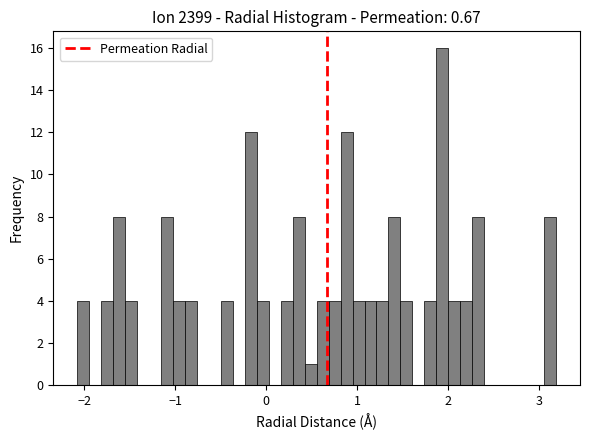

Around what value on the x-axis is the tallest bar? Give the approximate position of its centre, as read against the axis.

1.9